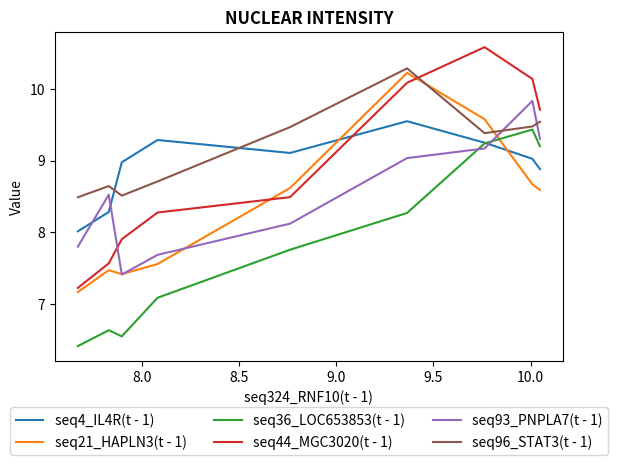

What is the smallest value displayed?

6.4